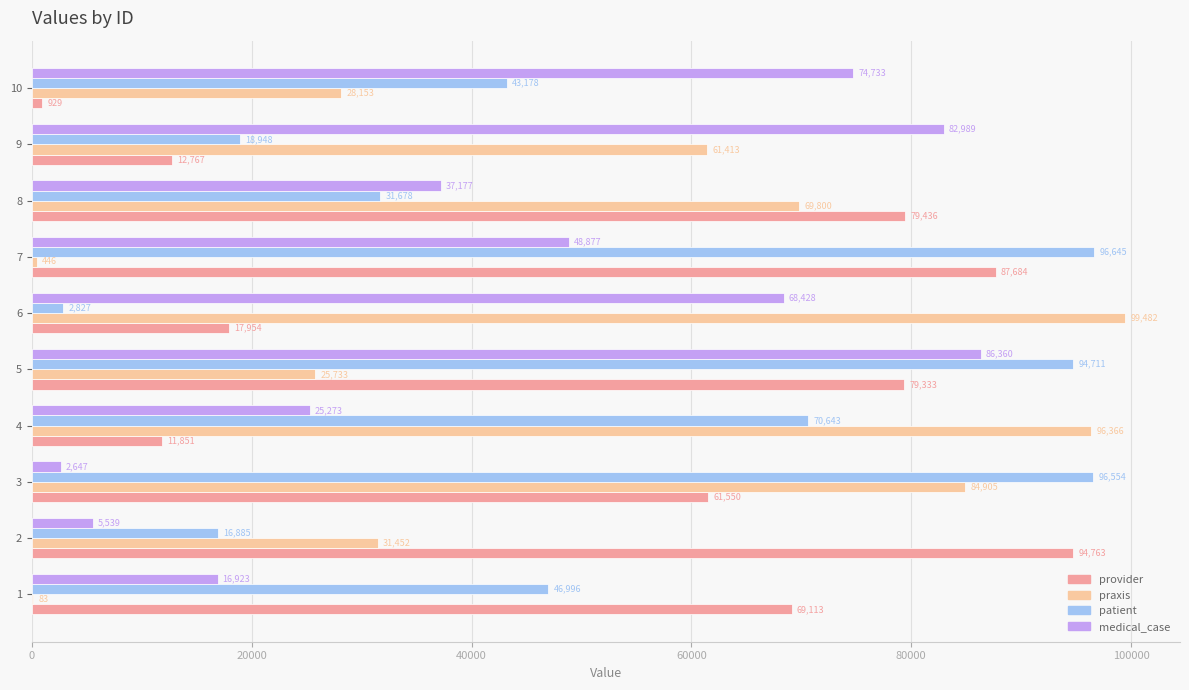

True or false: medical_case has a value of 74733 at 10.

True